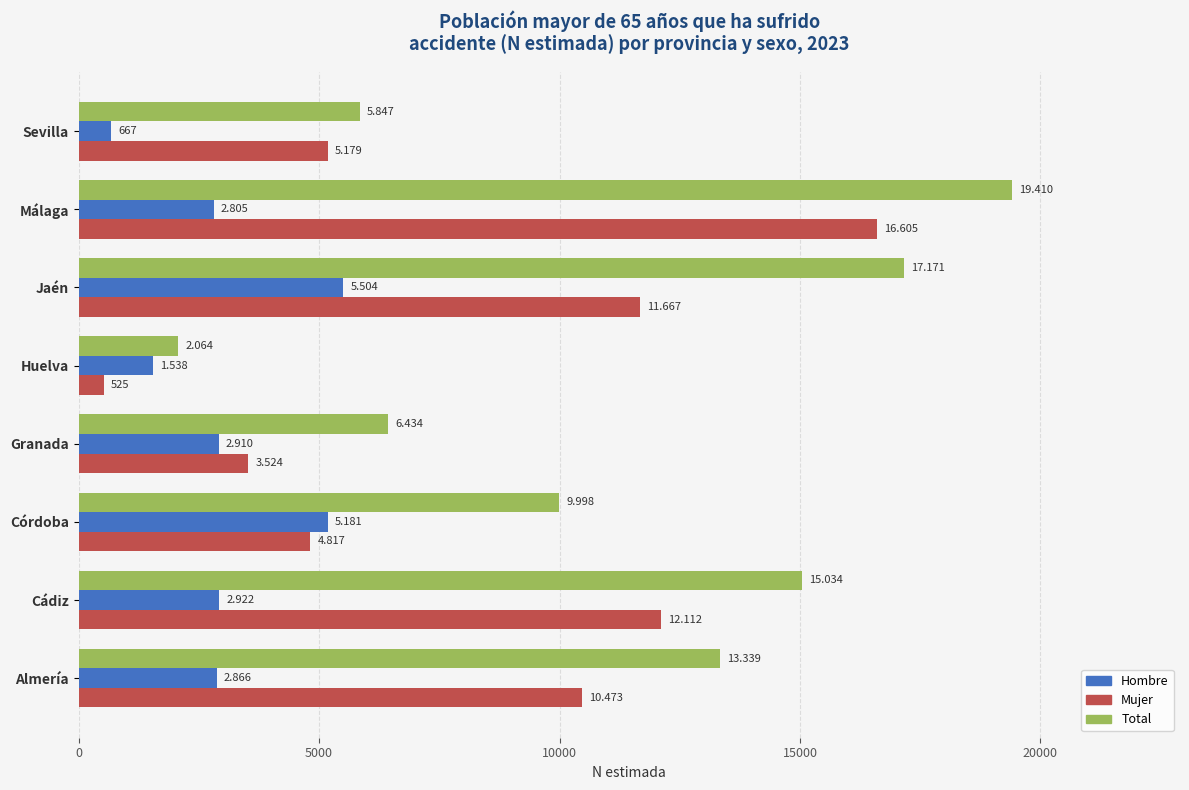

What are all the series names shown in the legend?

Hombre, Mujer, Total